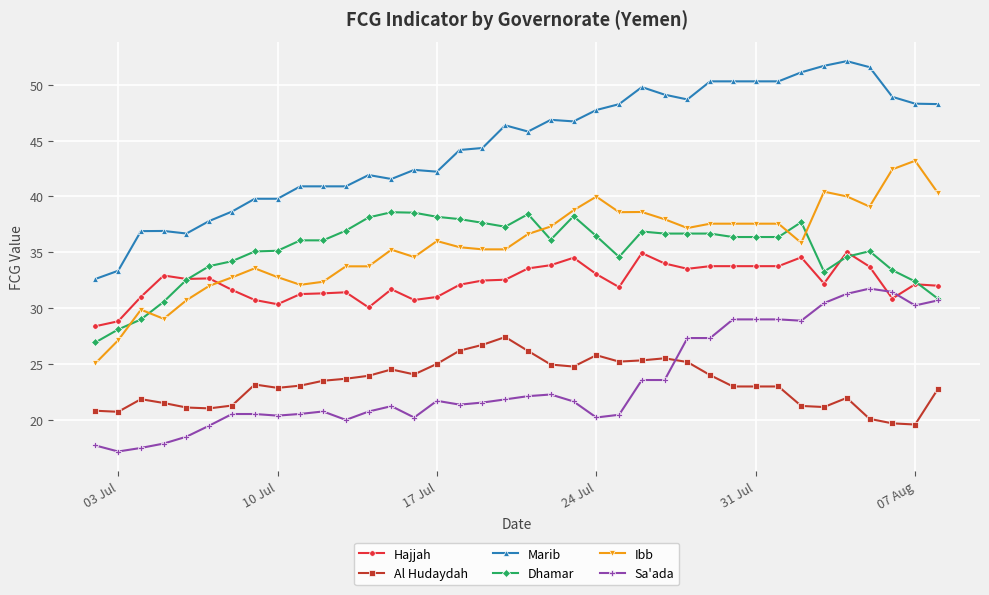

What is the value of the Dhamar point at the 24th from the left?

34.6